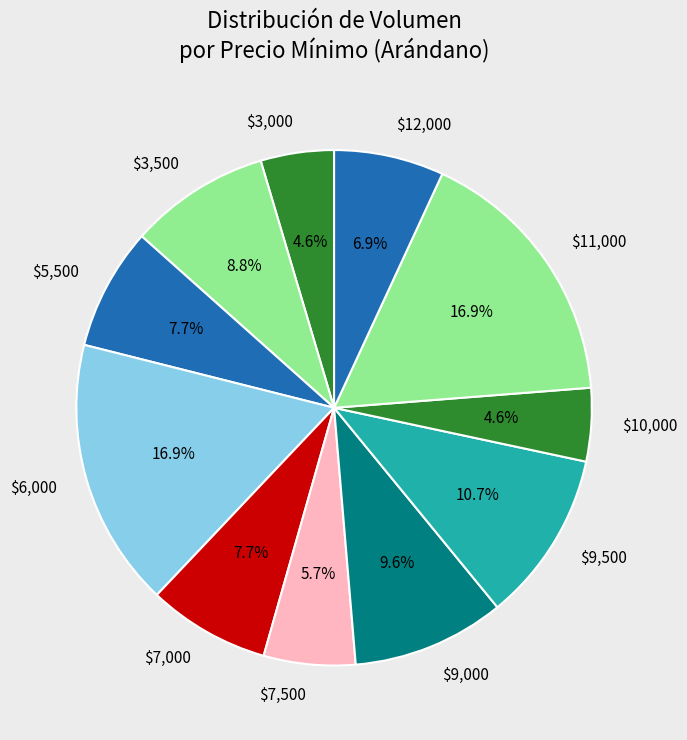

Does $9,000 represent more than half of the total?

No